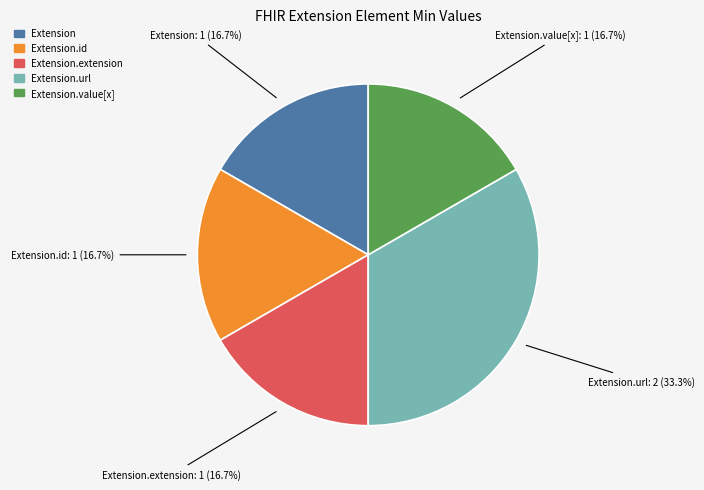

Does any single category account for the majority?

No